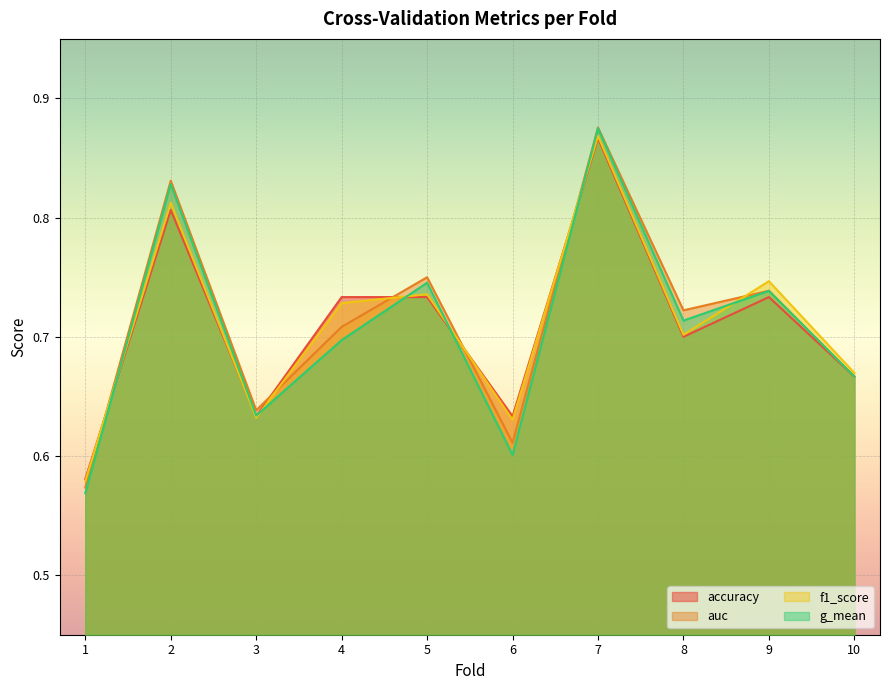

What is the highest value of the f1_score series?

0.9